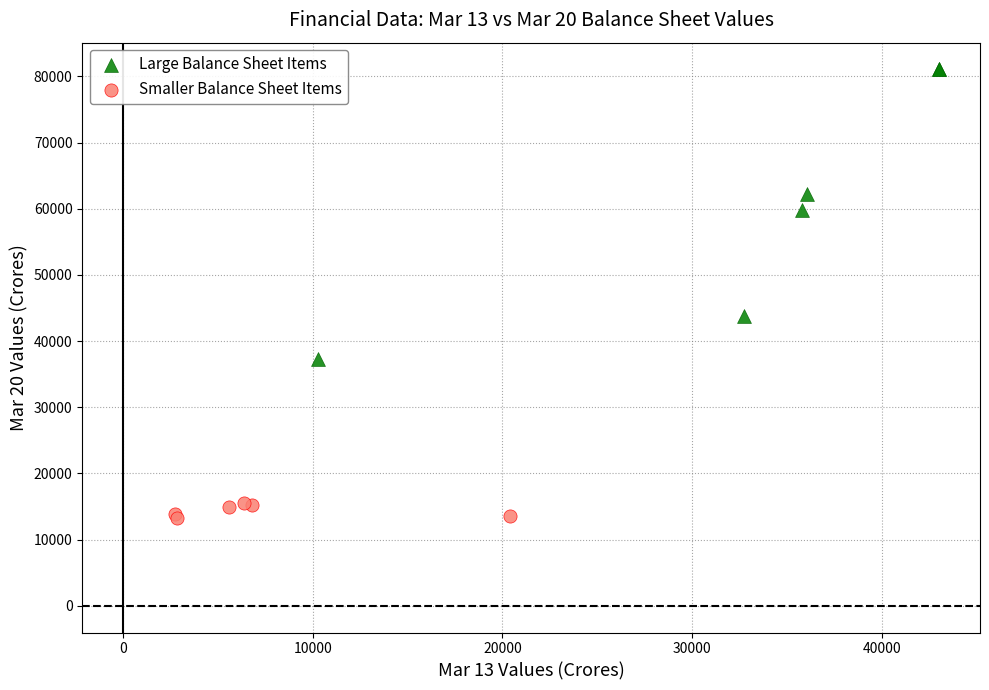

Which series reaches the maximum Y coordinate?

Large Balance Sheet Items